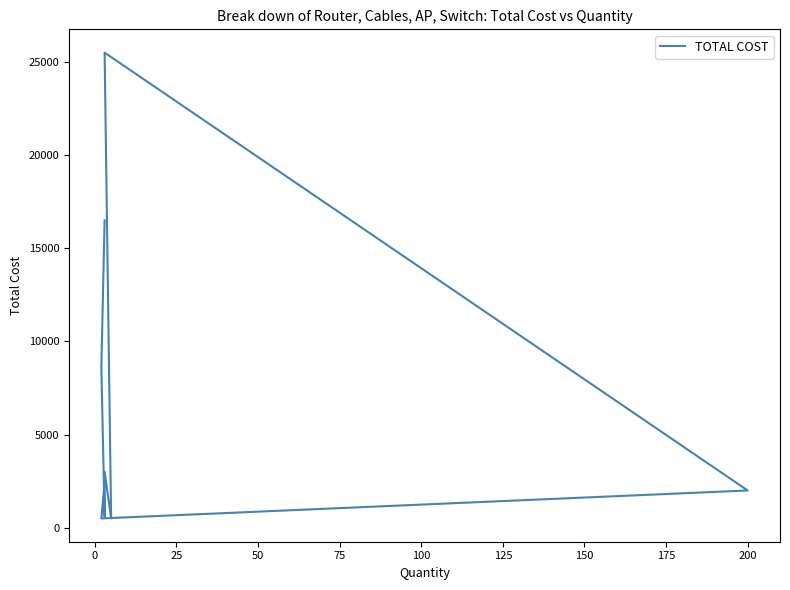

How many data points does each series have?

10